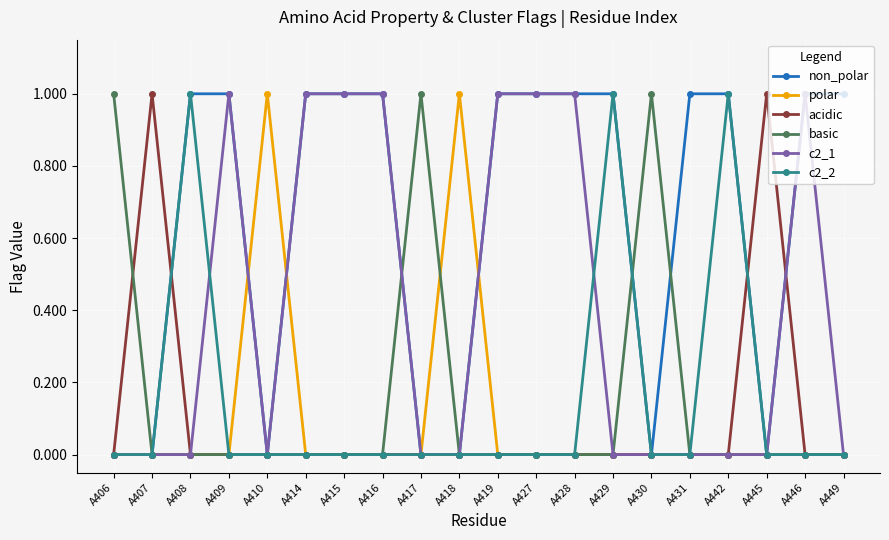

Is it true that non_polar equals 0 at A407?

True